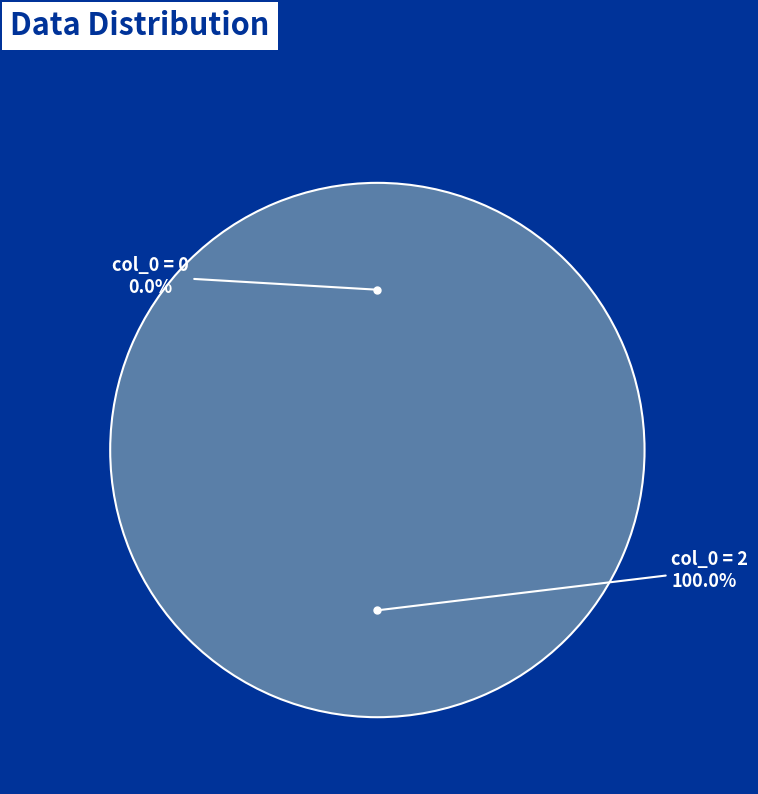

Which category has the biggest portion of the pie?

col_0=2